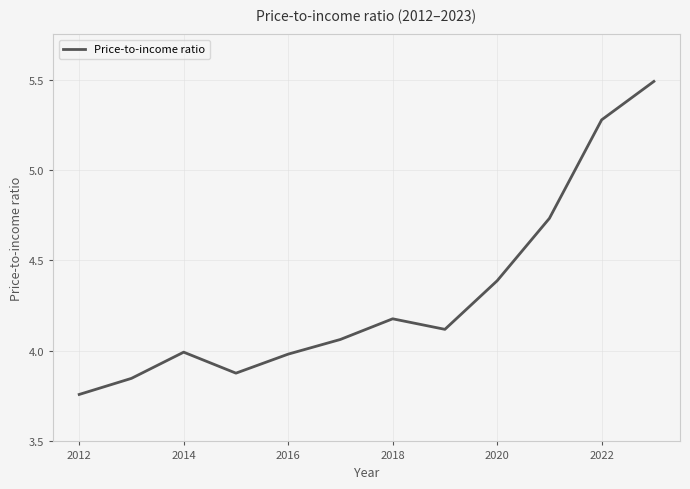

What is the difference between the maximum and minimum values?

1.7